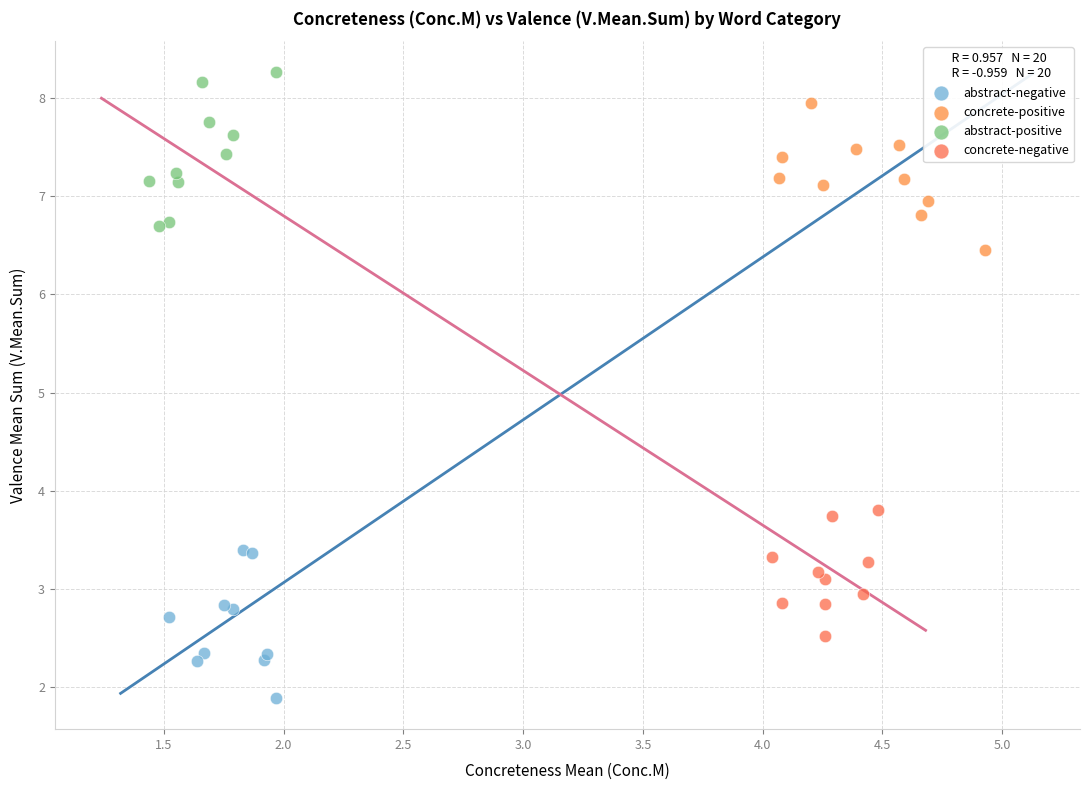

Which series contains the highest Y value?

abstract-positive